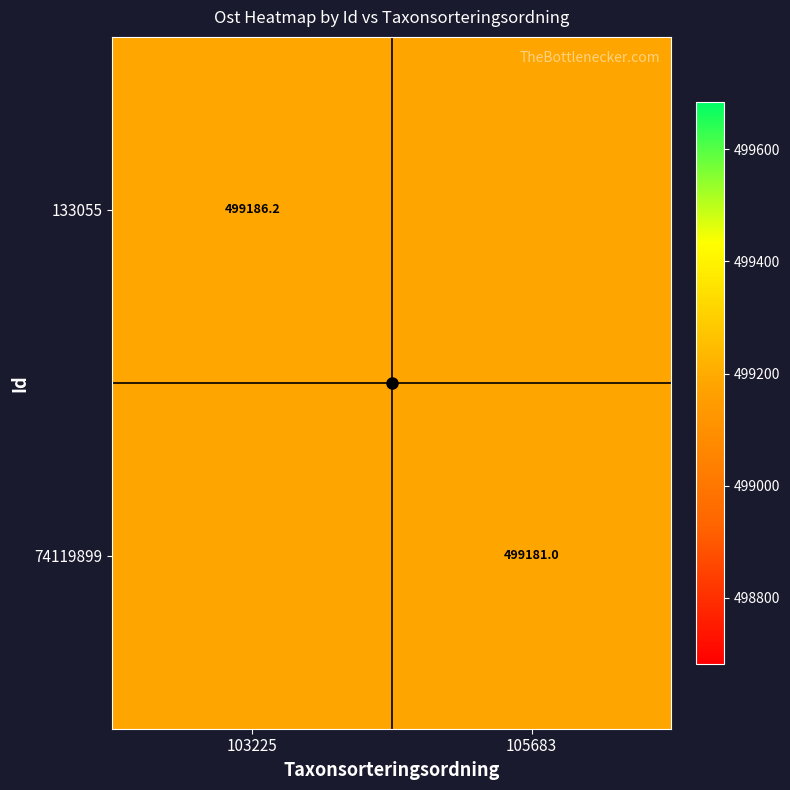

Which category has the highest value in the 74119899 series?

103225